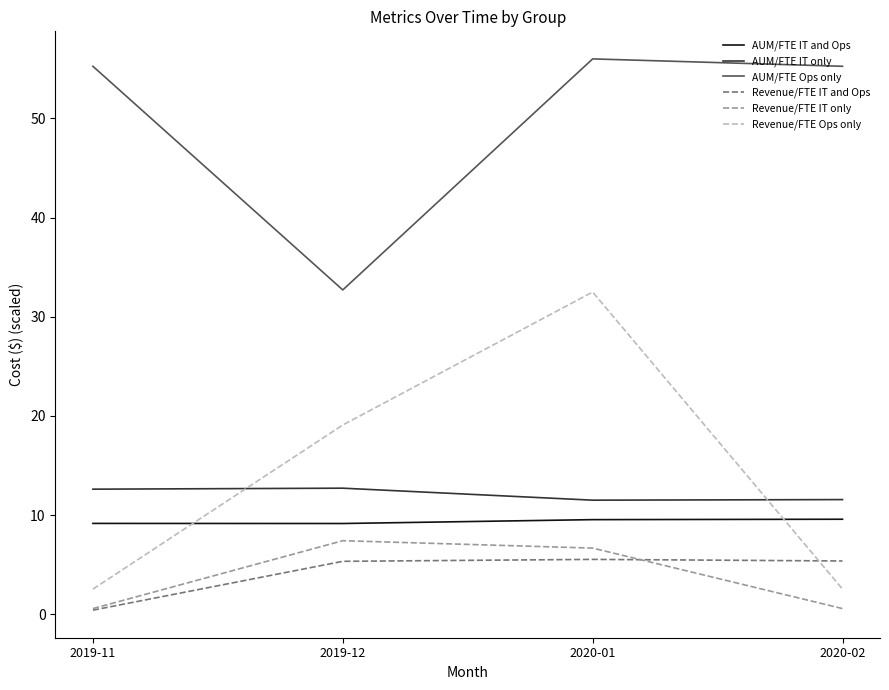

How many values in the AUM/FTE Ops only series exceed 55?

3